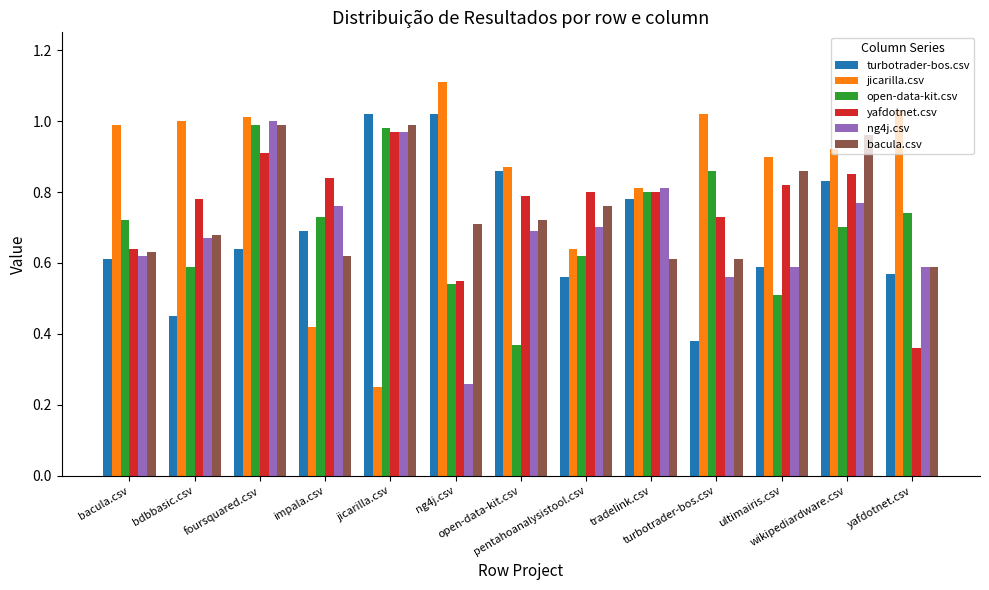

The value of open-data-kit.csv at pentahoanalysistool.csv is 0.6. True or false?

True